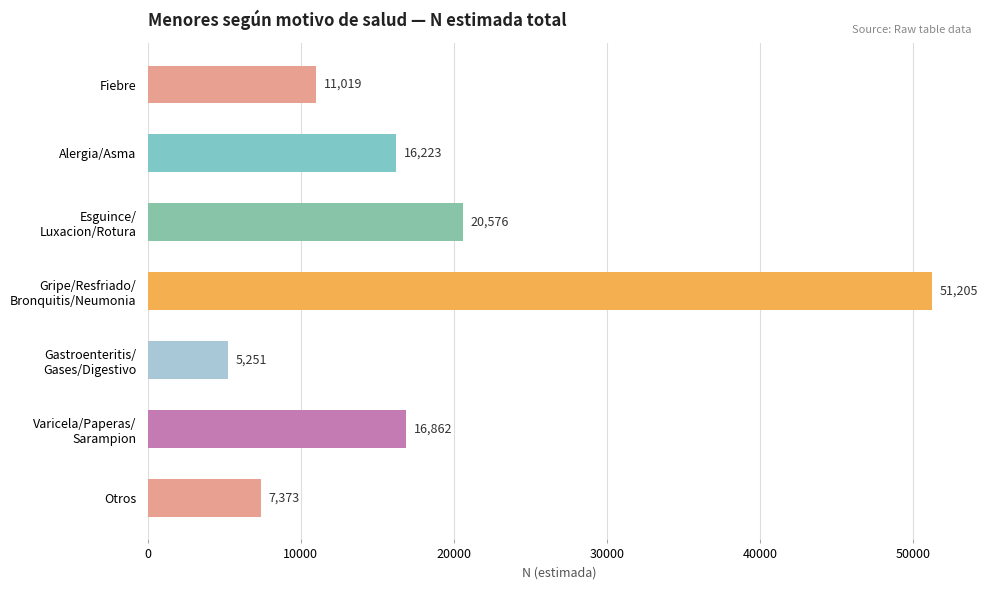

Reading bottom to top, list all the values displayed in this chart.

7373	16862	5251	51205	20576	16223	11019